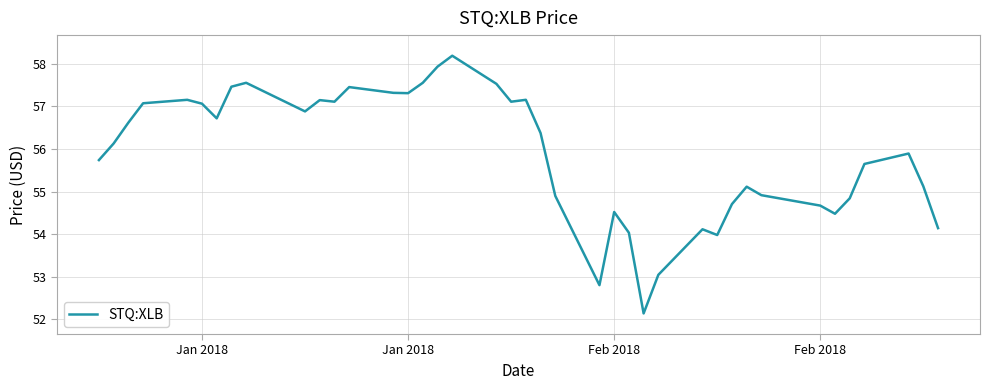

What is the greatest value displayed?

58.2